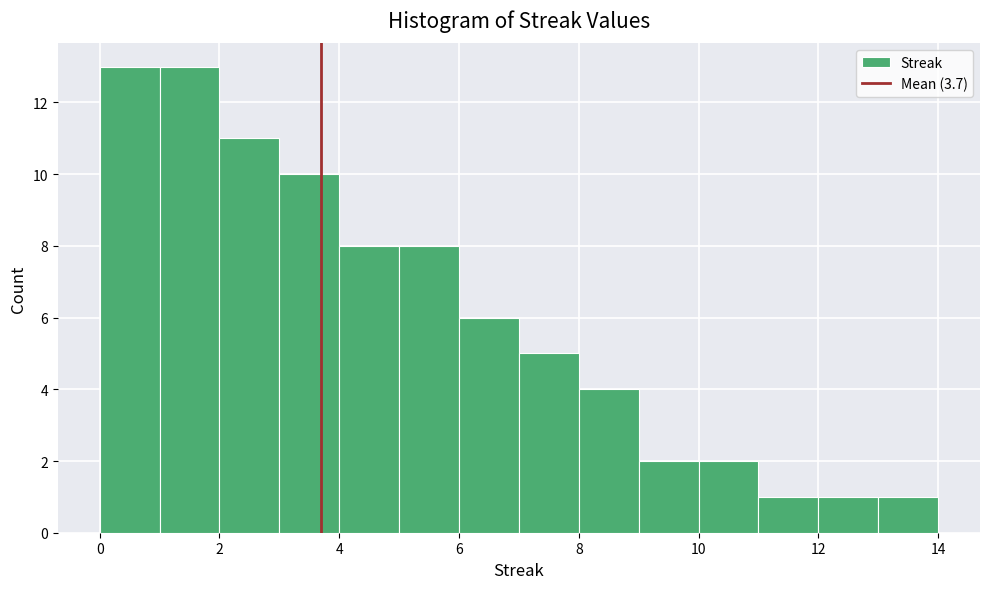

How tall is the bar that spans 12 to 13 on the x-axis? The values are not printed on the chart, so give them approximately, as read against the axis.

1